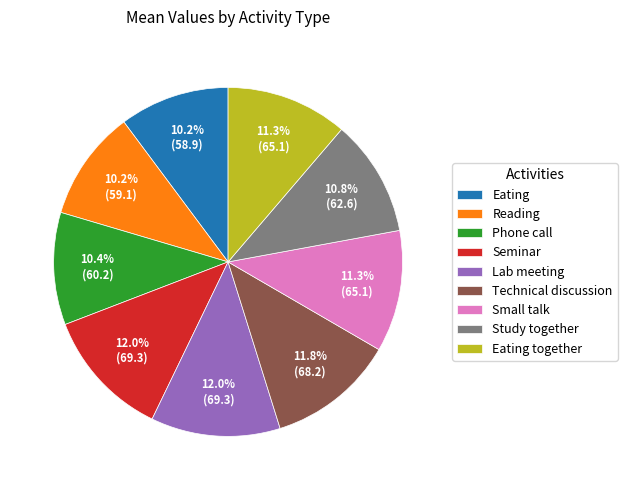

To the nearest percent, what percentage of the pie is Small talk?

11%